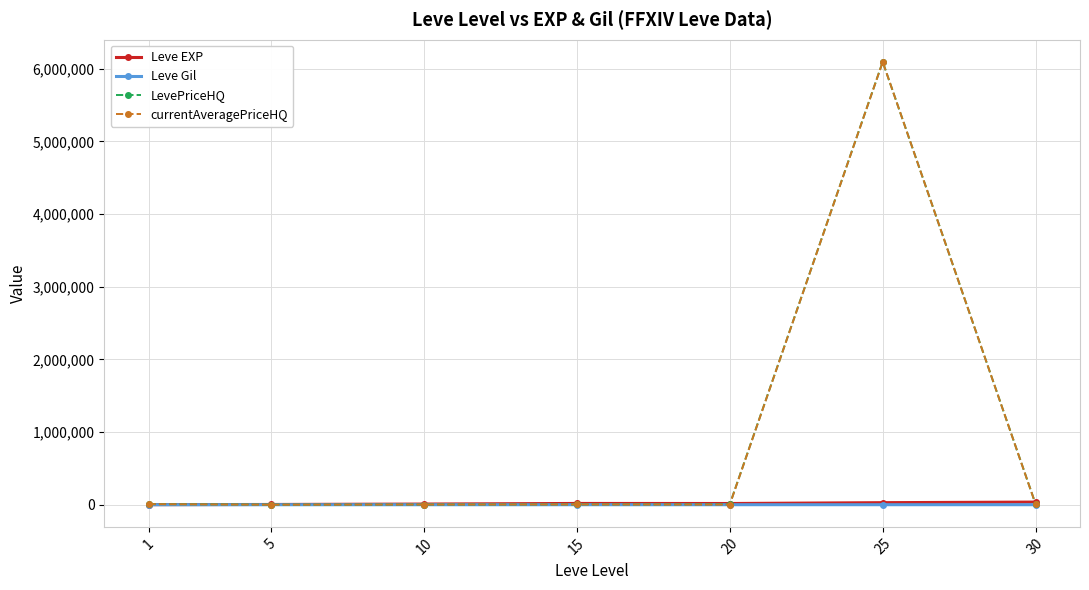

True or false: currentAveragePriceHQ has more than 0 interior local peaks.

True